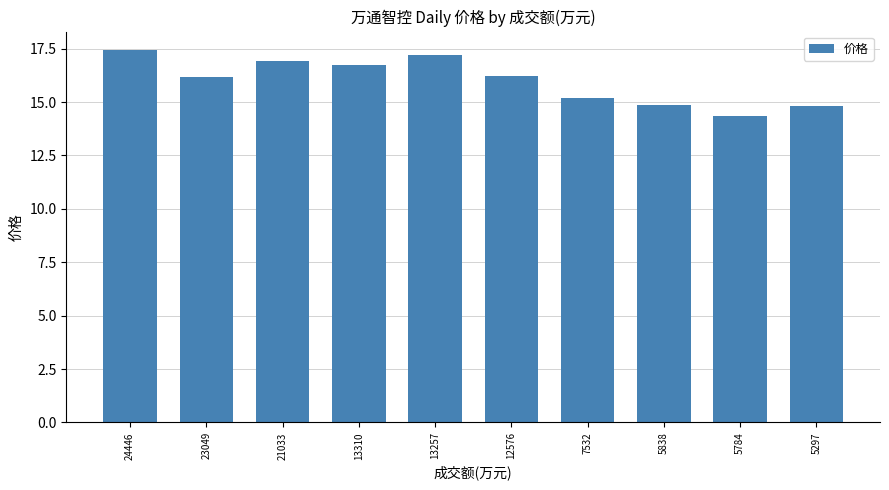

Which label corresponds to the smallest value in the chart?

5784